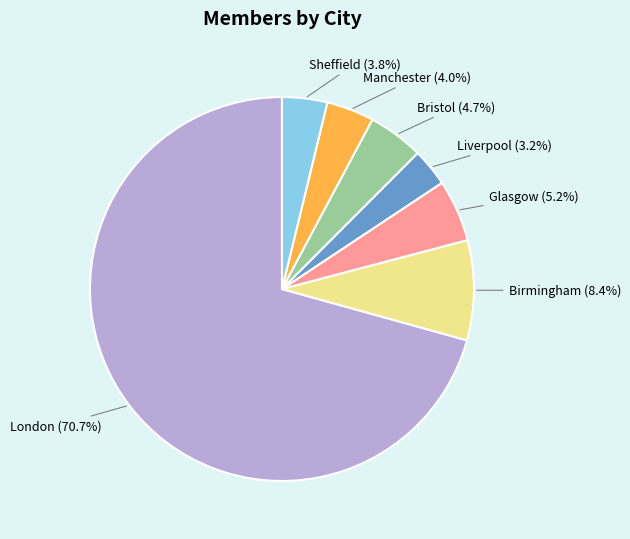

Is there any slice that represents more than half of the pie?

Yes